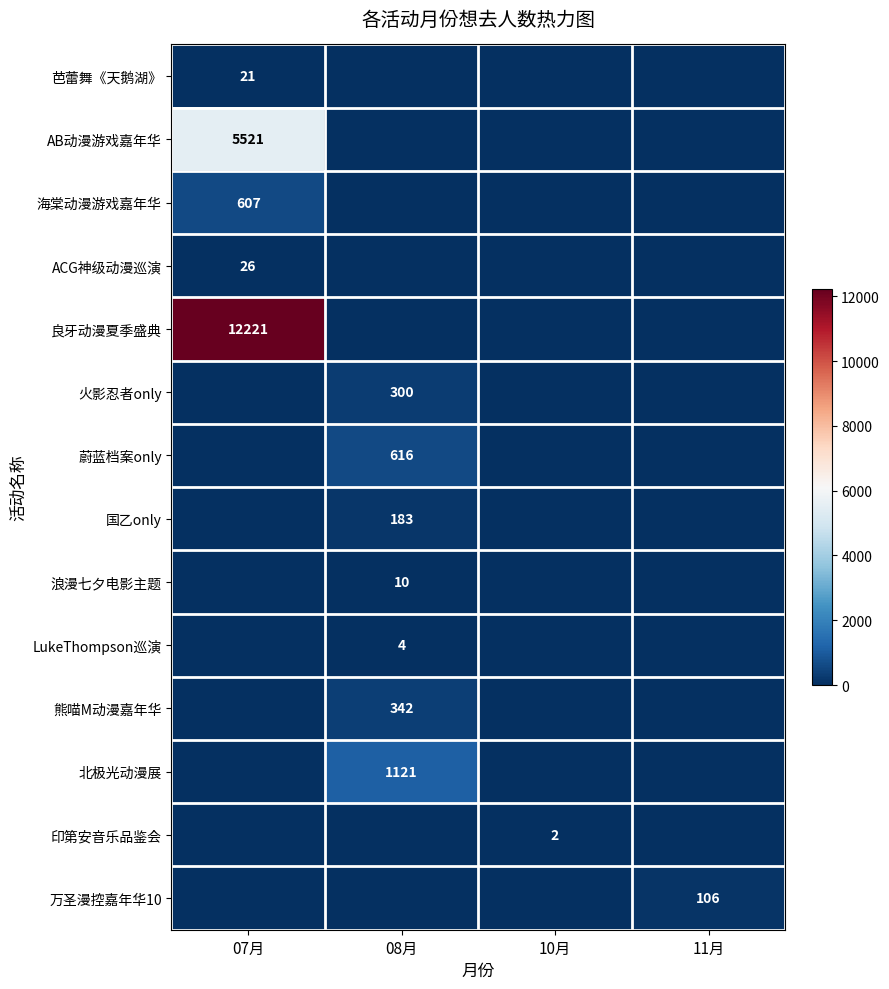

The value of 熊喵M动漫嘉年华 at 08月 is 76. True or false?

False